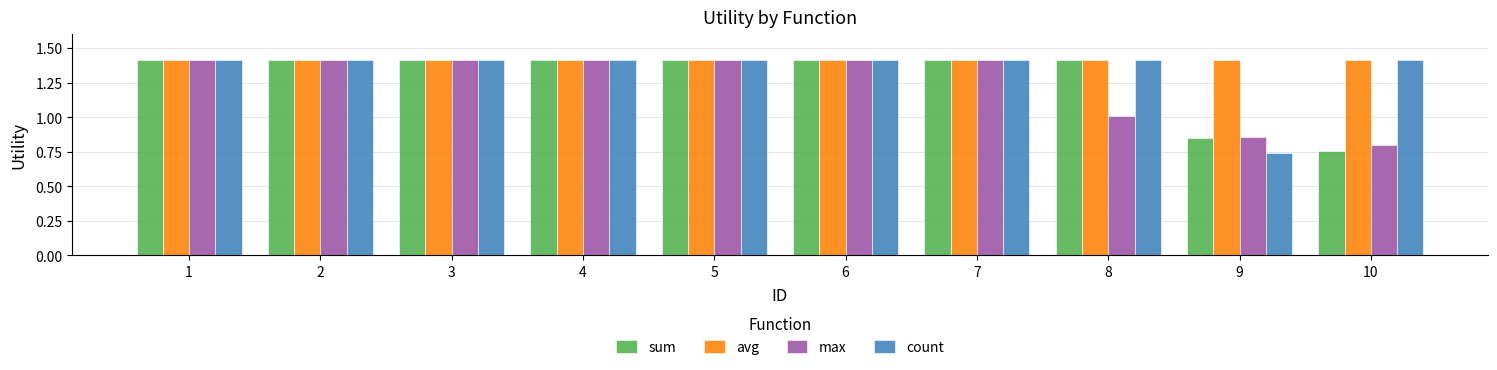

Which series has the largest total across all categories?

avg